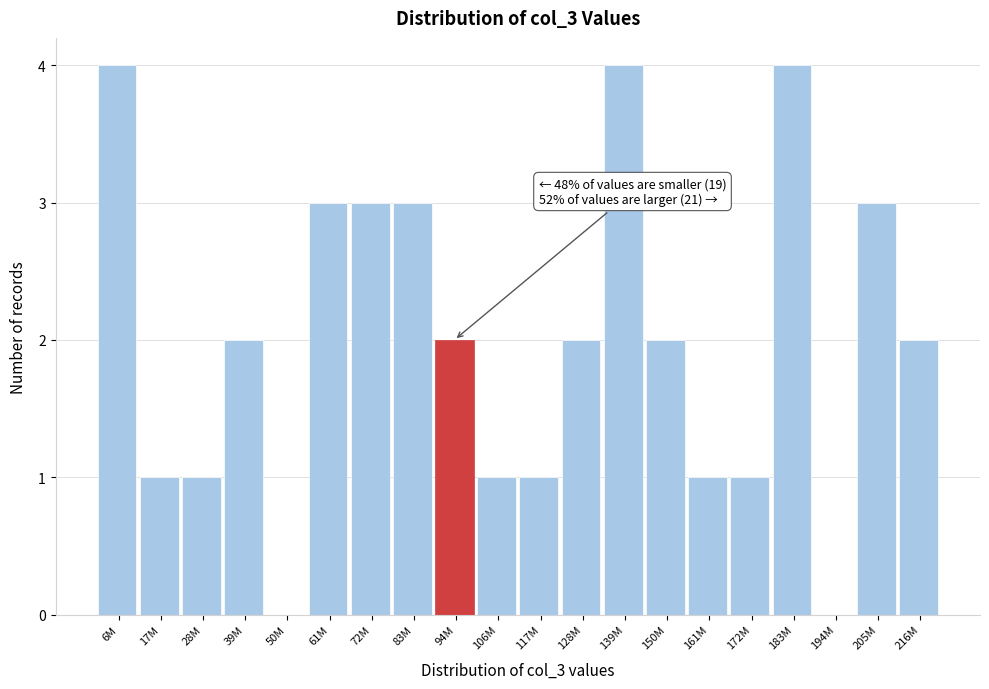

Reading left to right, extract all data points from this chart.

6M=4	17M=1	28M=1	39M=2	50M=0	61M=3	72M=3	83M=3	94M=2	106M=1	117M=1	128M=2	139M=4	150M=2	161M=1	172M=1	183M=4	194M=0	205M=3	216M=2